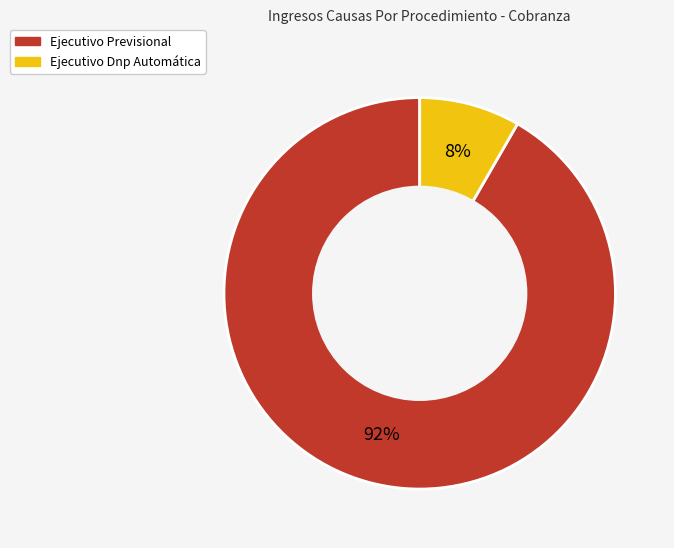

Count the number of slices in the pie.

2